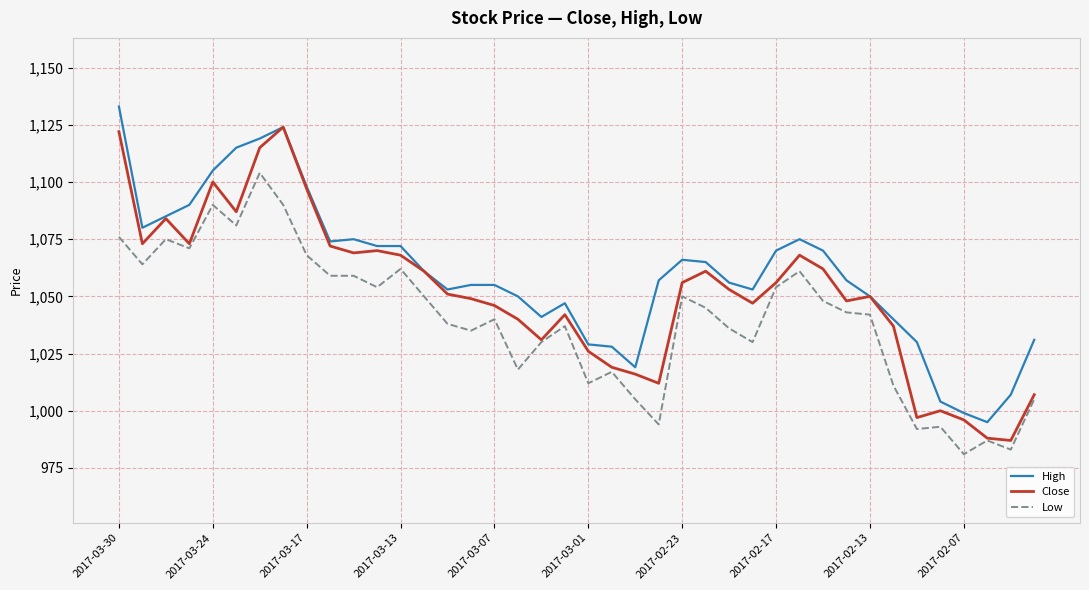

Which series has the largest total across all categories?

High